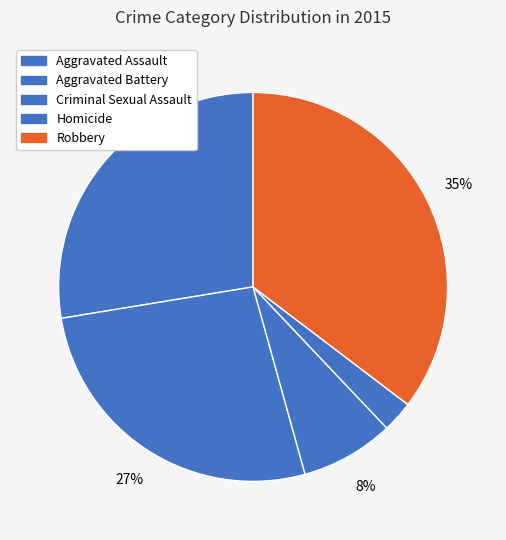

How many slices are in this pie chart?

5